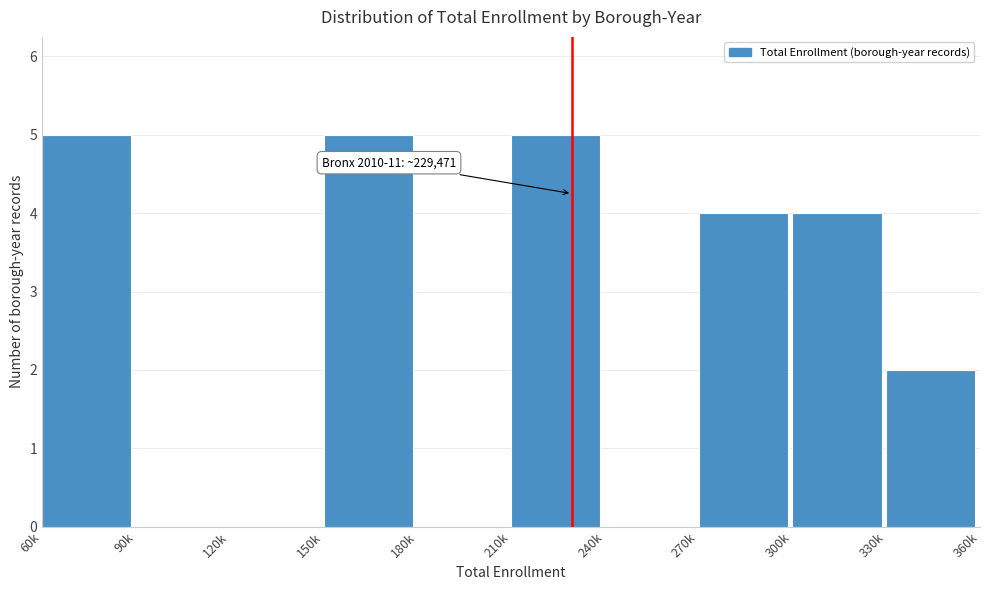

Reading left to right, transcribe all the data shown in this chart.

60k=5	90k=0	120k=0	150k=5	180k=0	210k=5	240k=0	270k=4	300k=4	330k=2